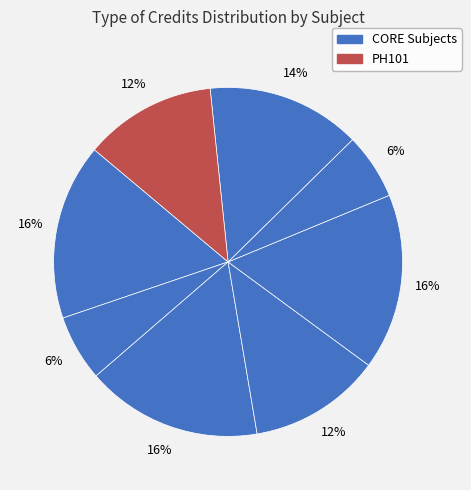

To the nearest percent, what is the average slice percentage?

12%